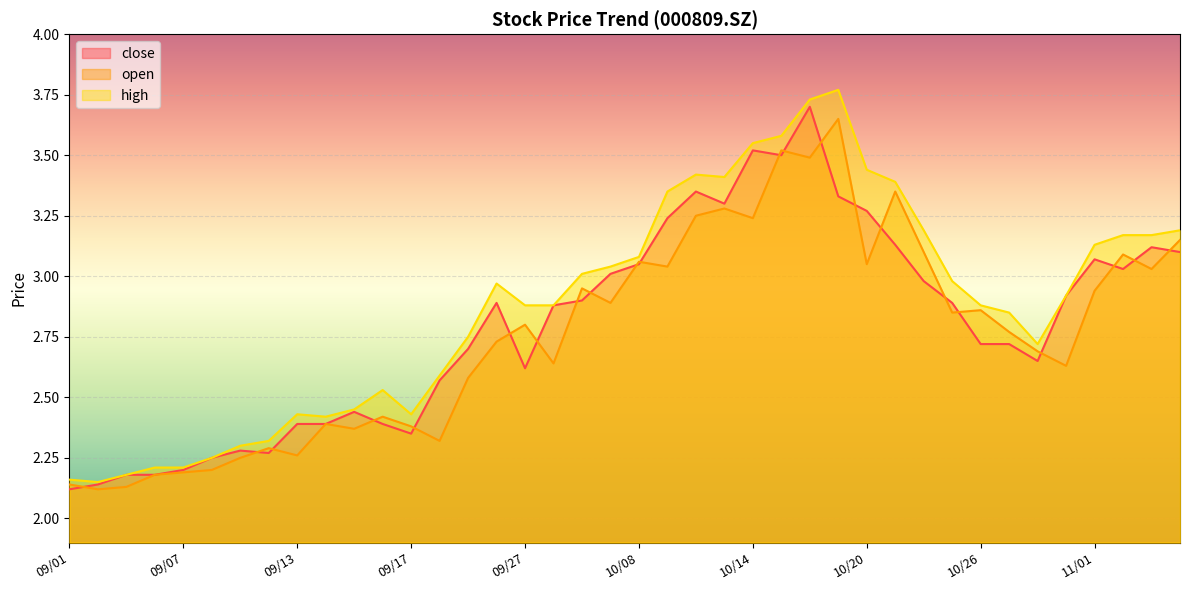

How many lines are shown in the chart?

3